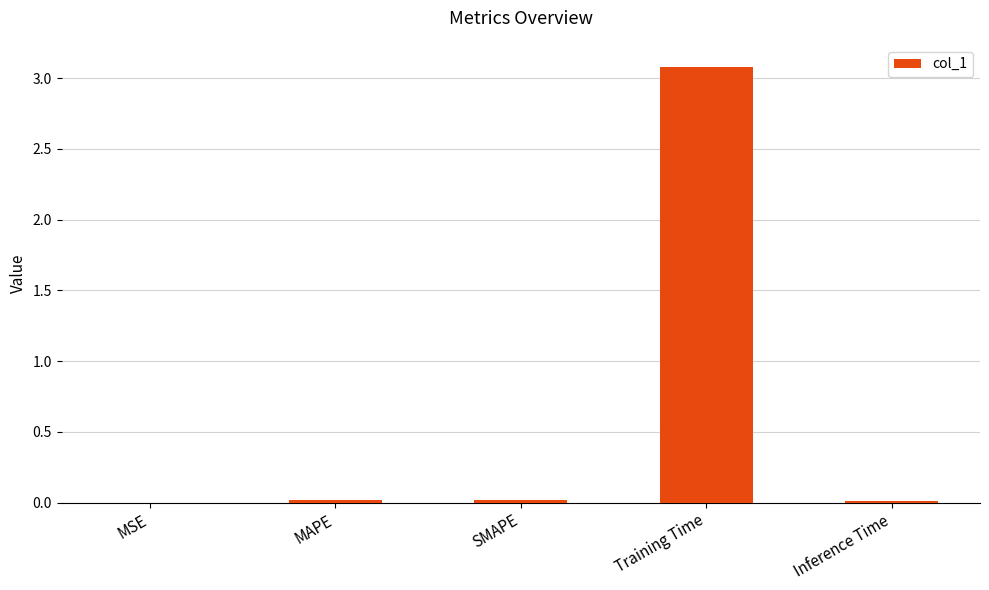

True or false: the data shows 0.0 at SMAPE.

True